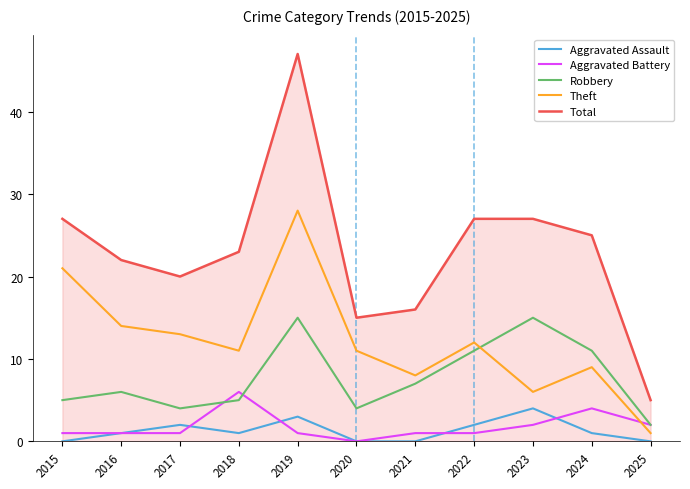

How many lines are shown in the chart?

5